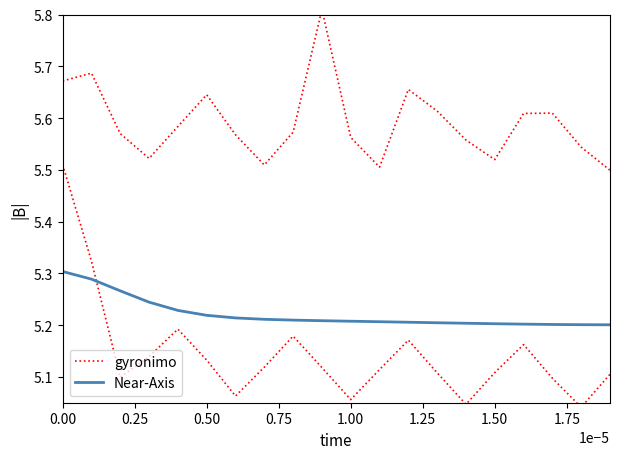

What are all the series names shown in the legend?

gyronimo, Near-Axis